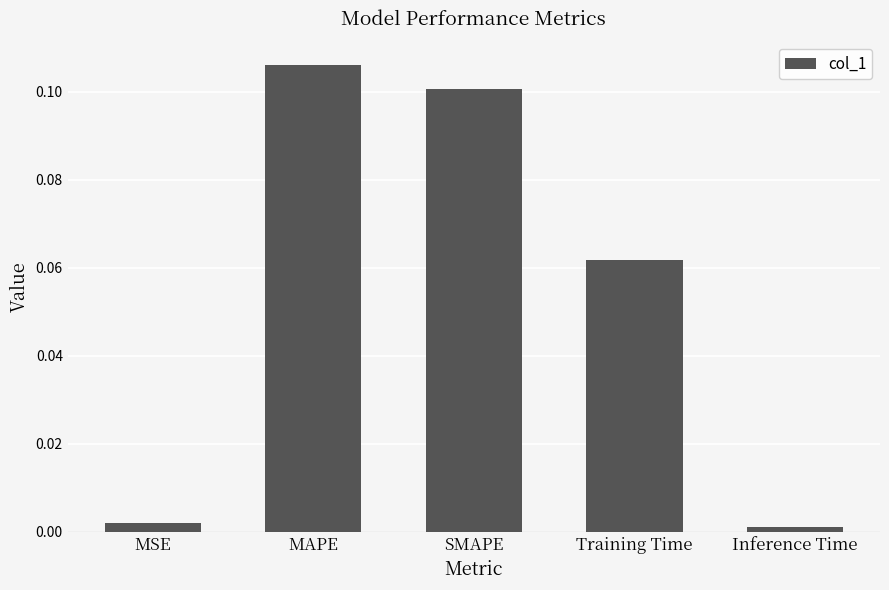

What position from the right is MAPE?

4